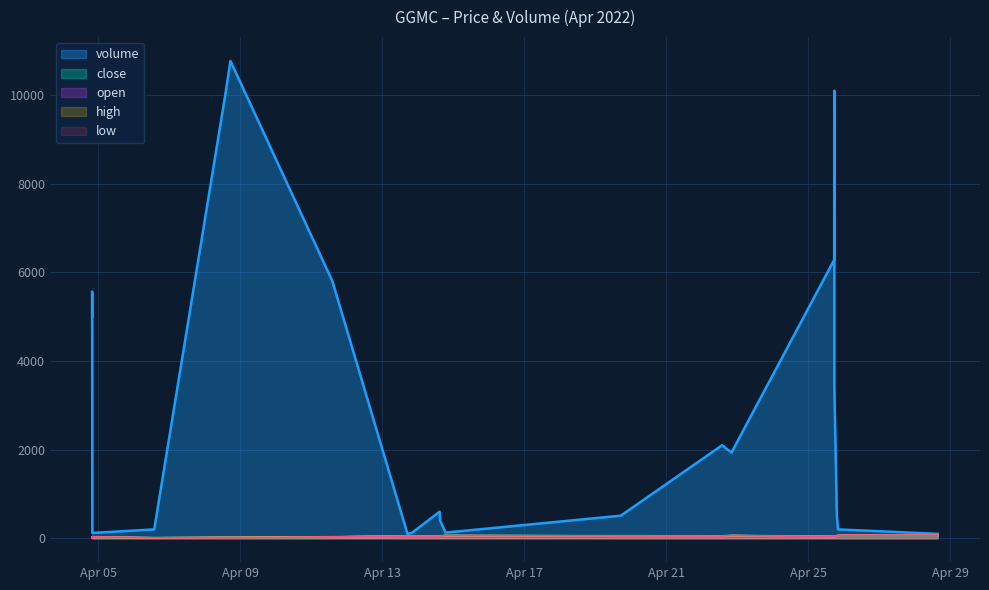

How many data points in volume are above 1933?

11